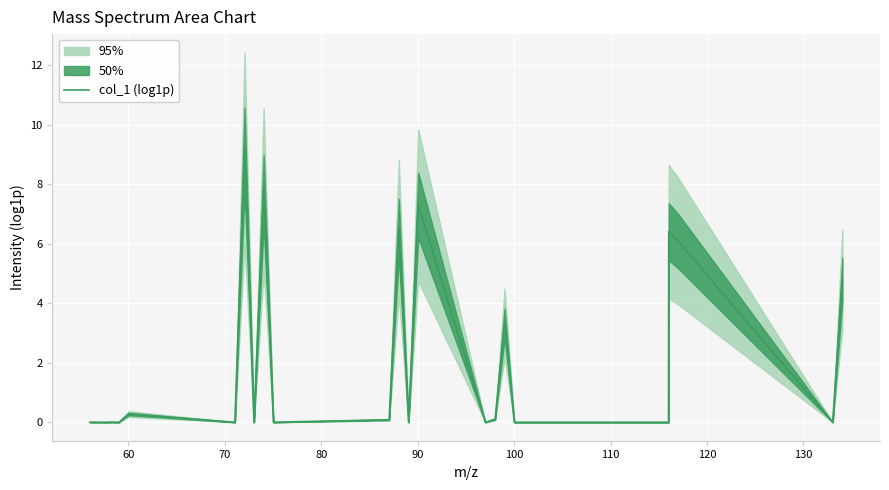

How many lines are shown in the chart?

1